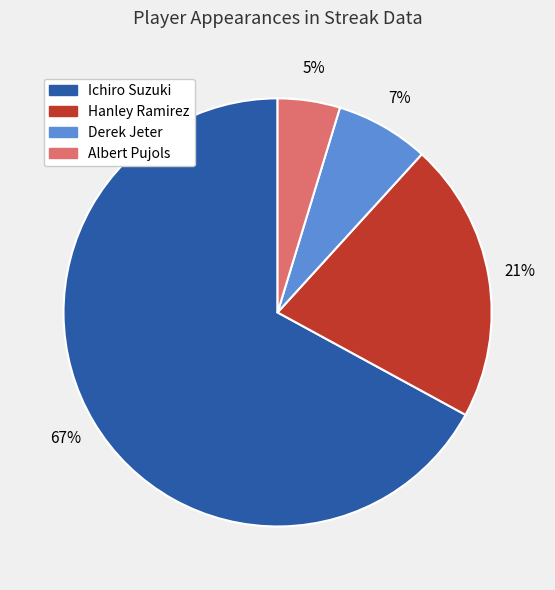

Count the number of slices in the pie.

4